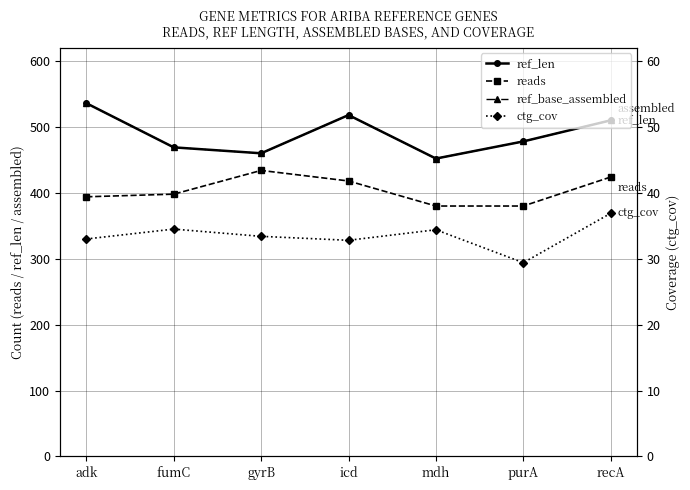

Reading left to right, transcribe all the data shown in this chart.

ref_len: adk=536.0	fumC=469.0	gyrB=460.0	icd=518.0	mdh=452.0	purA=478.0	recA=510.0
reads: adk=394.0	fumC=398.0	gyrB=434.0	icd=418.0	mdh=380.0	purA=380.0	recA=424.0
ref_base_assembled: adk=536.0	fumC=469.0	gyrB=460.0	icd=518.0	mdh=452.0	purA=478.0	recA=510.0
ctg_cov: adk=33.0	fumC=34.5	gyrB=33.4	icd=32.8	mdh=34.4	purA=29.4	recA=36.9